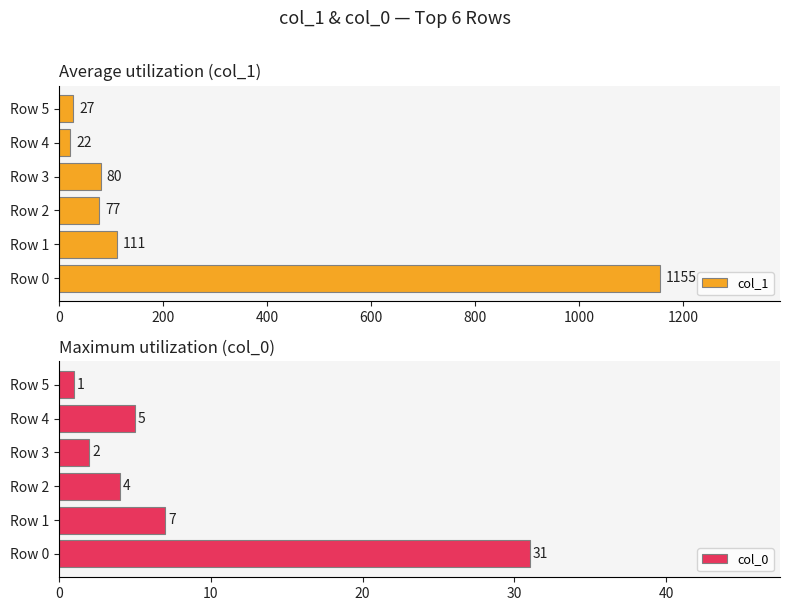

What is the spread (max minus min) of values at 200?

104